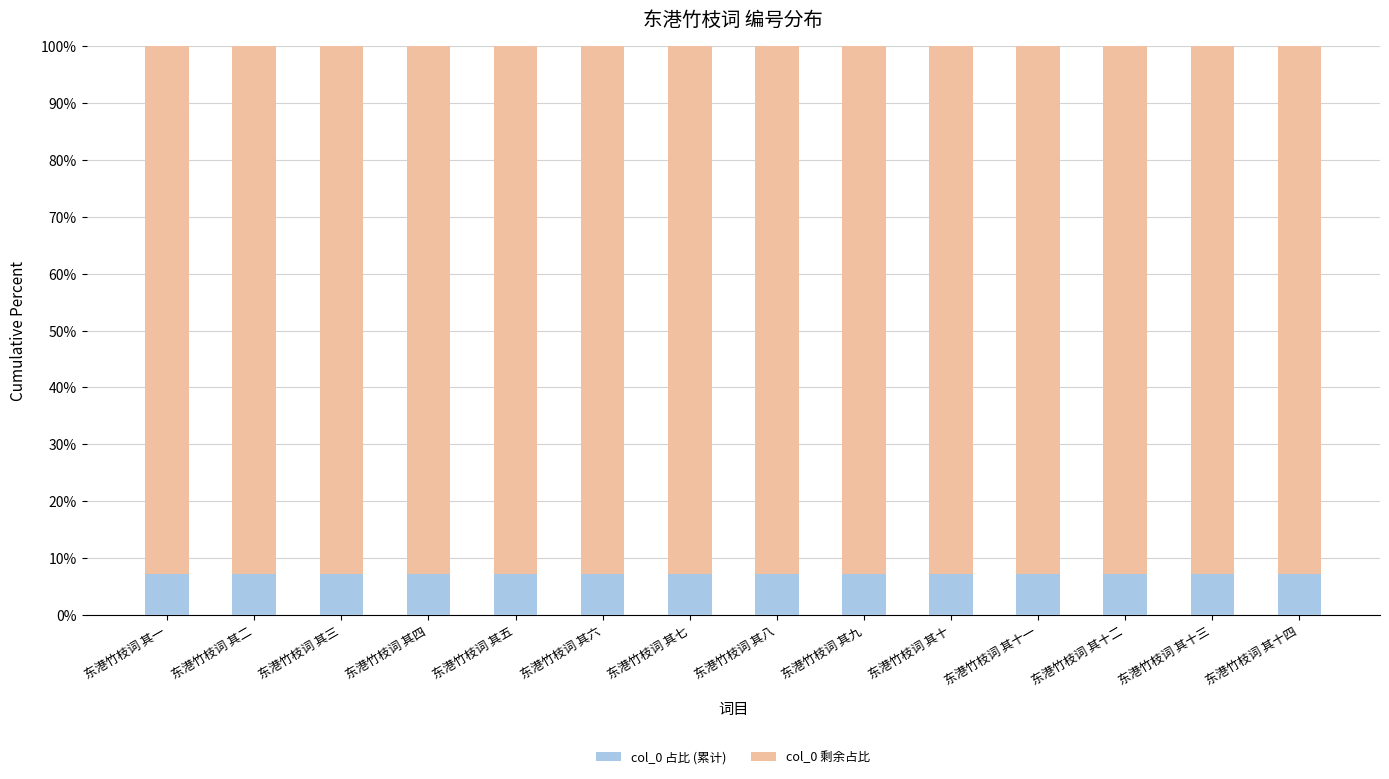

What is the highest value of the col_0 占比 (累计) series?

7.1